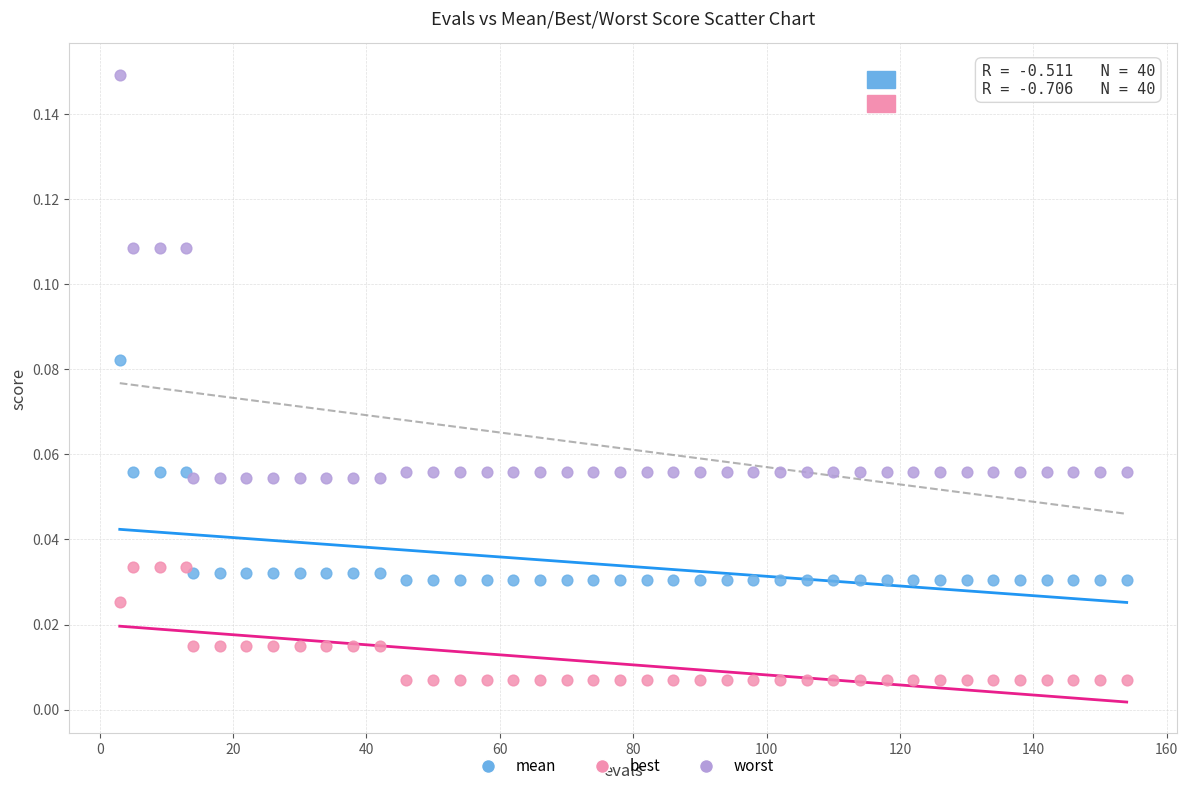

Which series reaches the minimum Y coordinate?

best